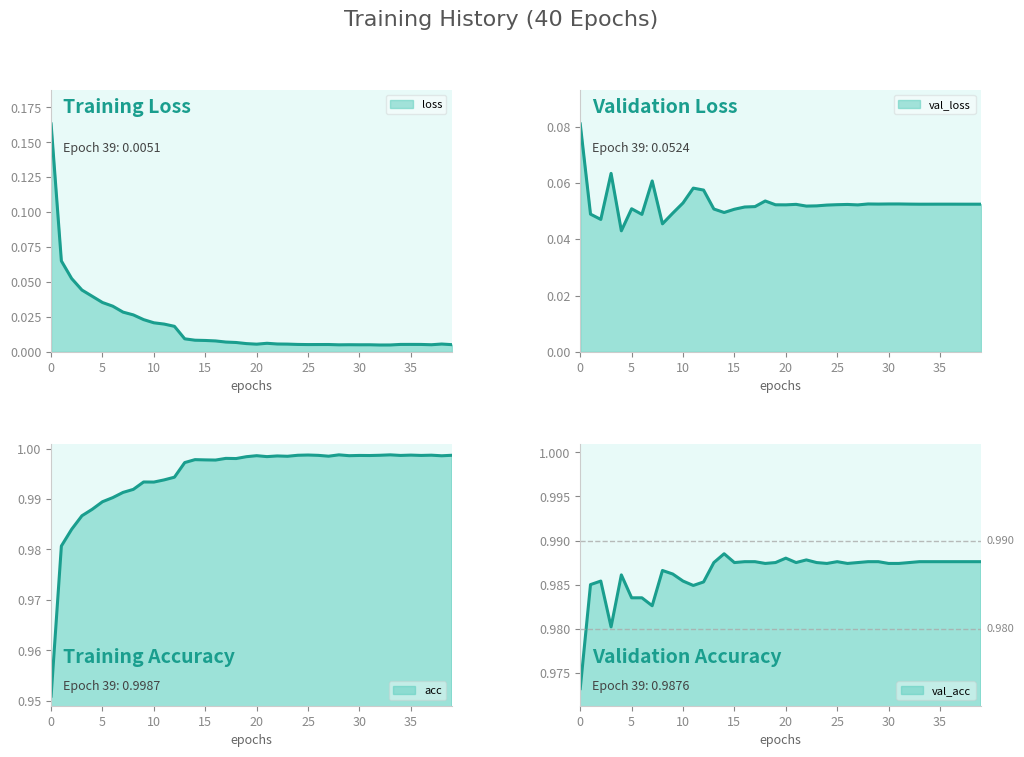

Which category has the highest value across all series?

28